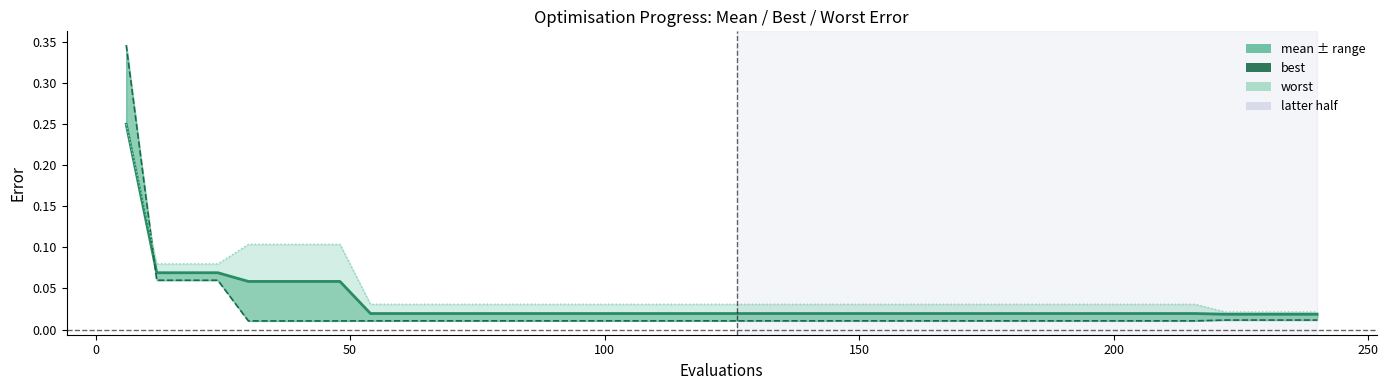

Where is best nearest to the value 0?

150